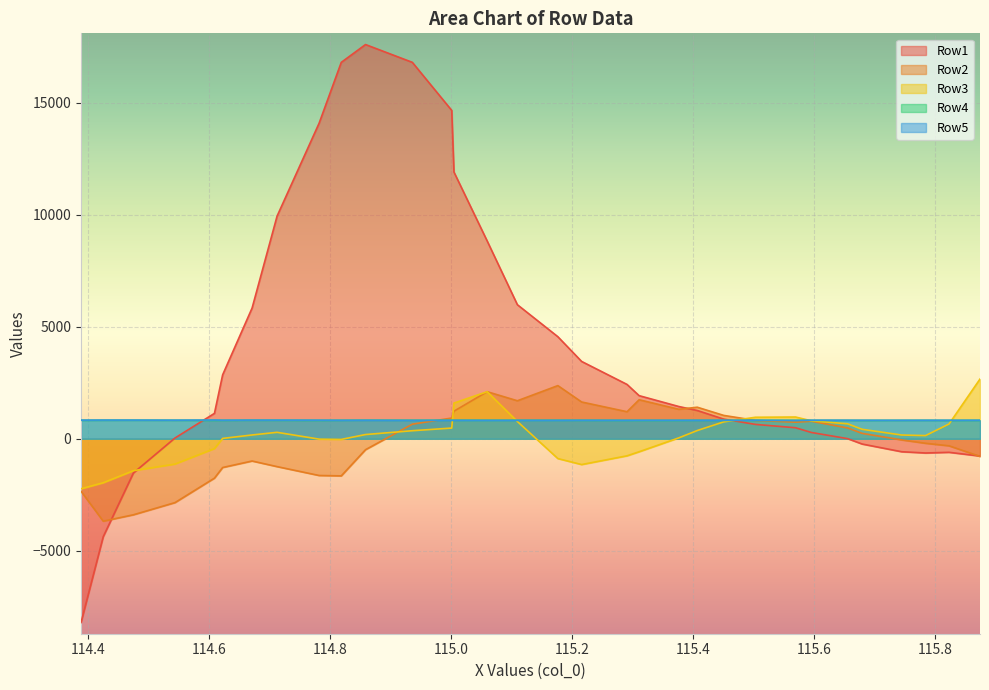

Which series has the widest spread of values?

Row1